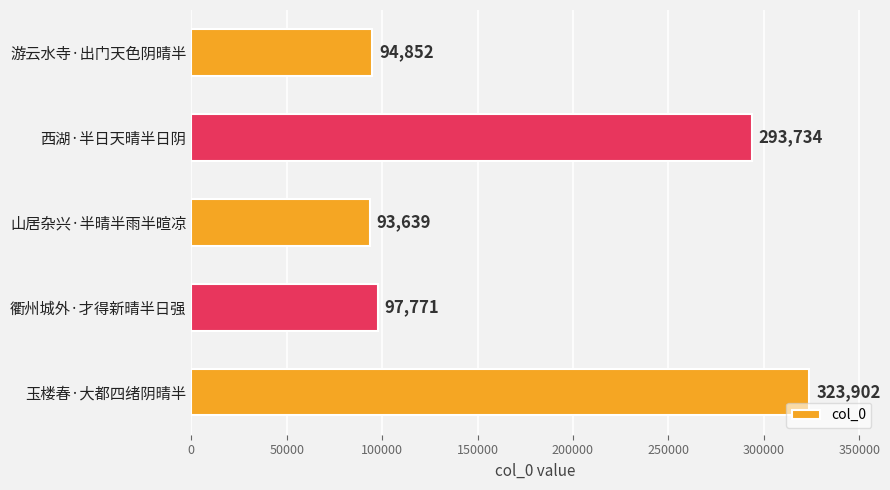

What is the change in value from 游云水寺·出门天色阴晴半 to 西湖·半日天晴半日阴?

+198882